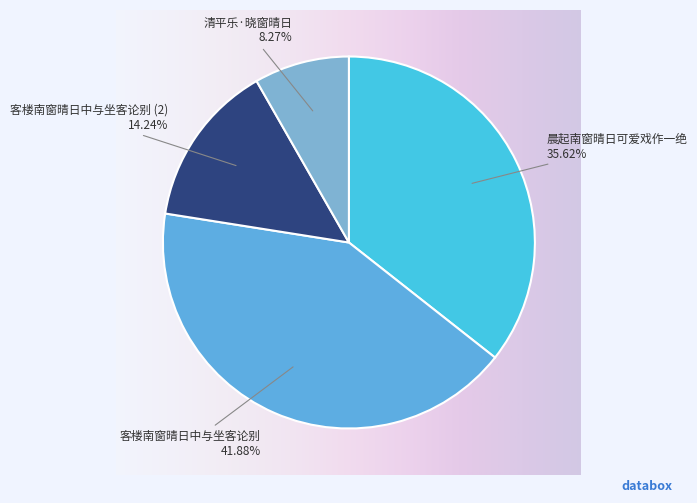

To the nearest percent, what portion does 客楼南窗晴日中与坐客论别 represent?

42%